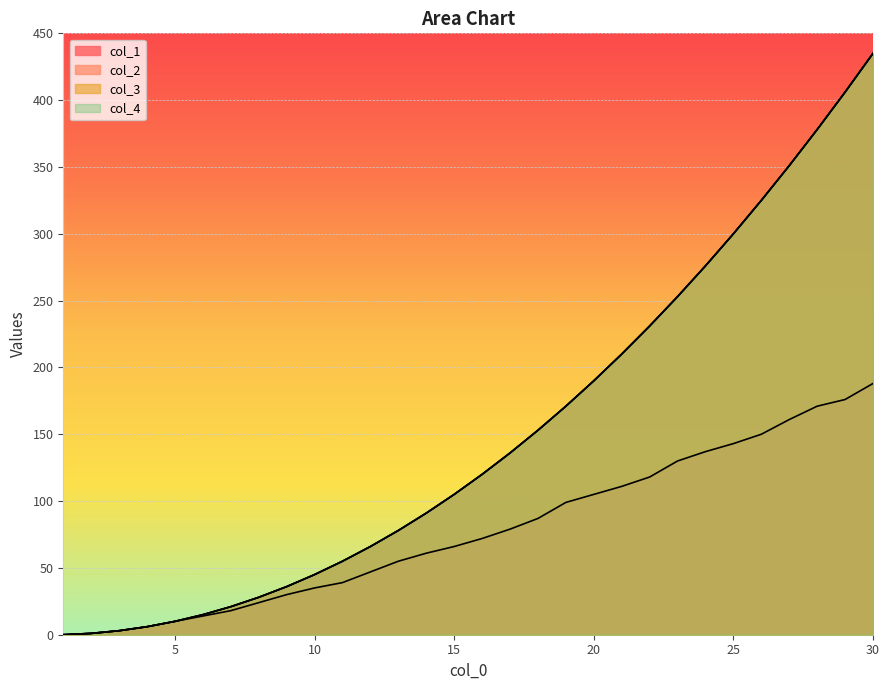

Reading left to right, transcribe all the data shown in this chart.

col_1: 0	1	3	6	10	14	18	24	30	35	39	47	55	61	66	72	79	87	99	105	111	118	130	137	143	150	161	171	176	188
col_2: 0	1	3	6	10	15	21	28	36	45	55	66	78	91	105	120	136	153	171	190	210	231	253	276	300	325	351	378	406	435
col_3: 0	1	3	6	10	15	21	28	36	45	55	66	78	91	105	120	136	153	171	190	210	231	253	276	300	325	351	378	406	435
col_4: 0	1	3	6	10	15	21	28	36	45	55	66	78	91	105	120	136	153	171	190	210	231	253	276	300	325	351	378	406	435